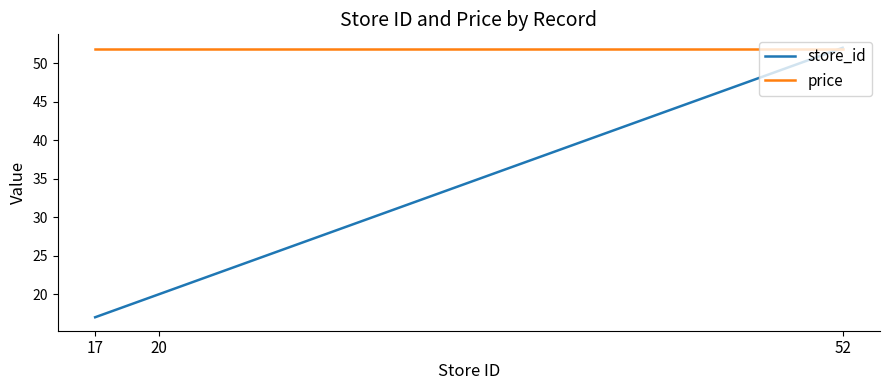

True or false: store_id has a value of 52.0 at 52.

True